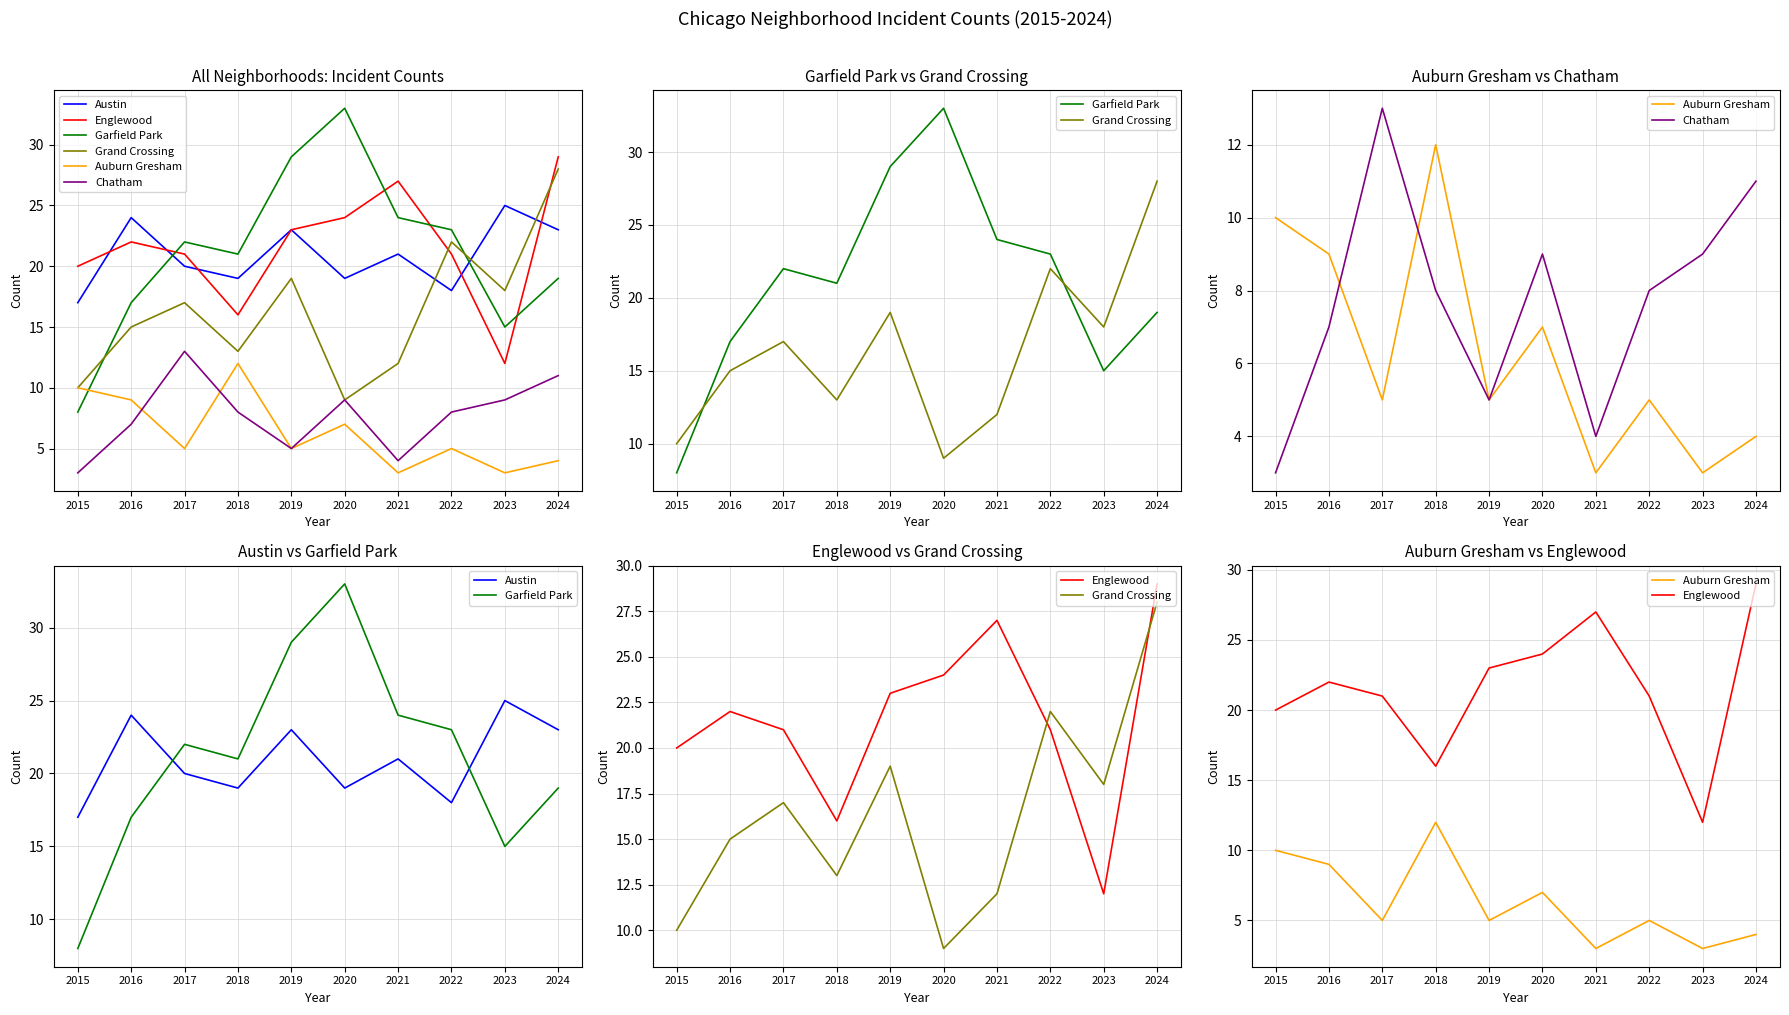

What is the greatest value displayed?

33